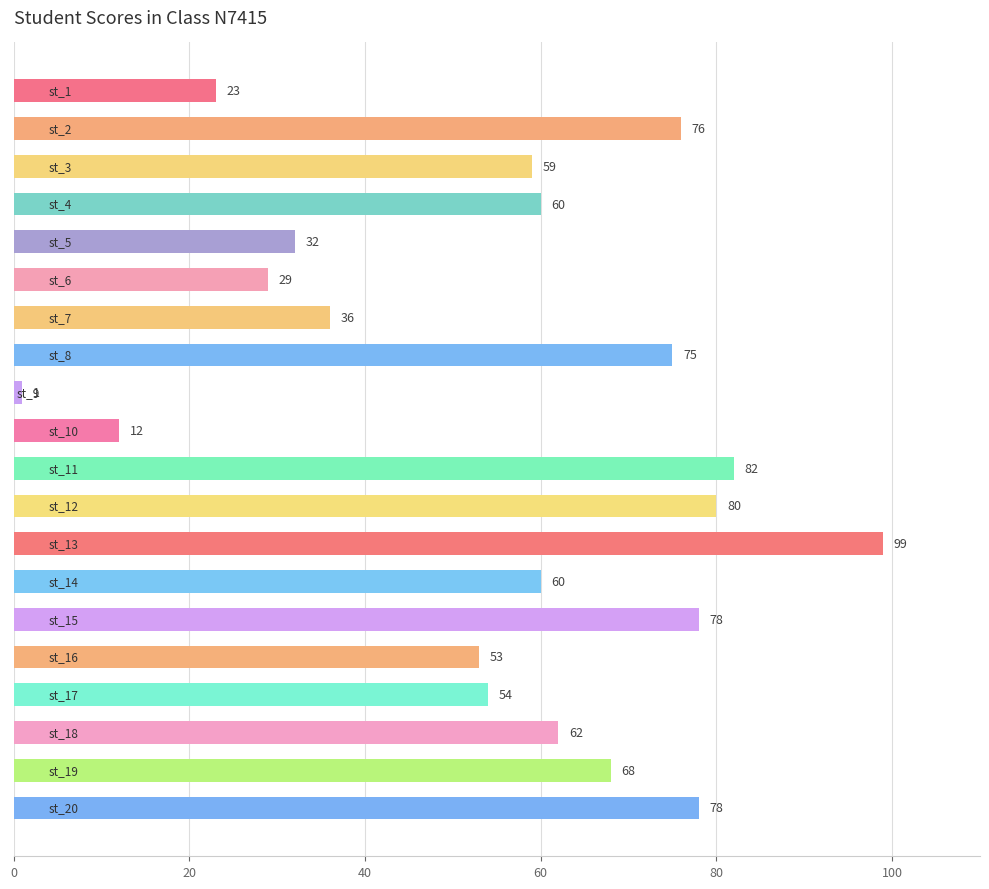

What is the difference between the maximum and minimum values?

98